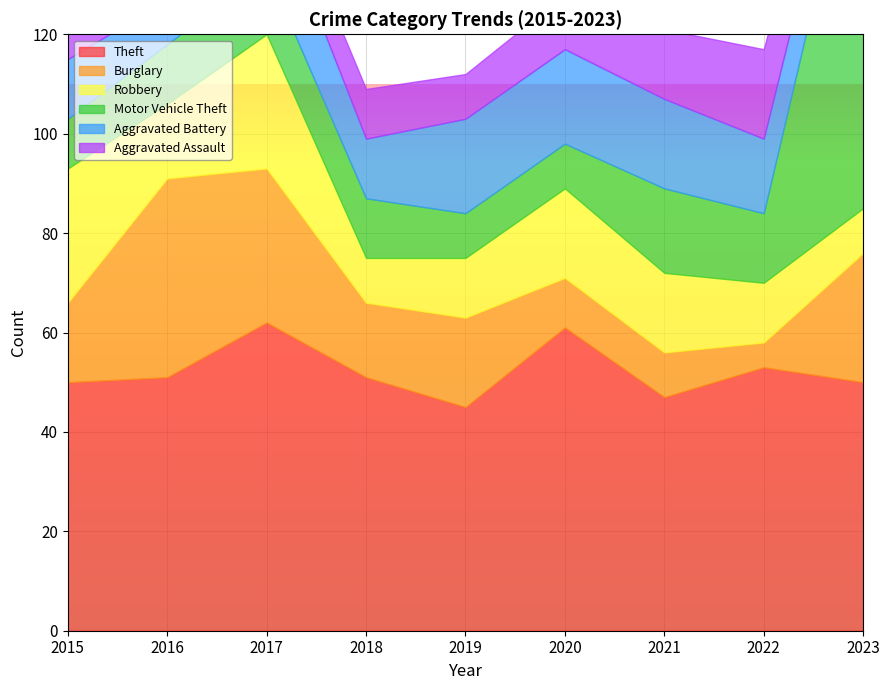

Between 2018 and 2019, which series saw the biggest shift?

Aggravated Battery